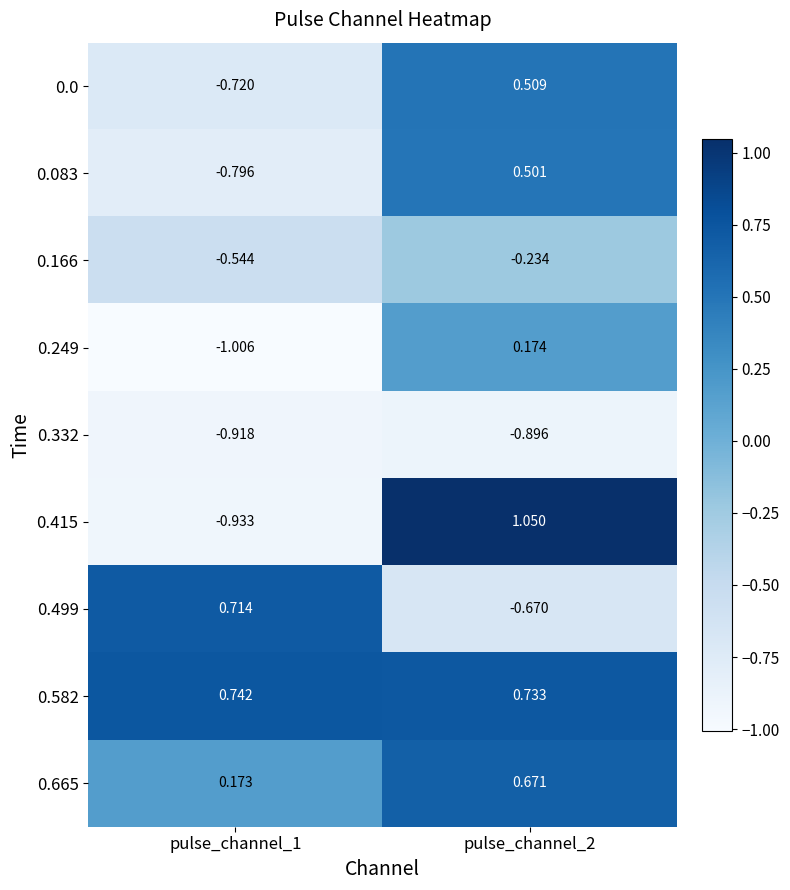

Is the value of 0.499 at pulse_channel_2 greater than the value of 0.166 at pulse_channel_2?

No